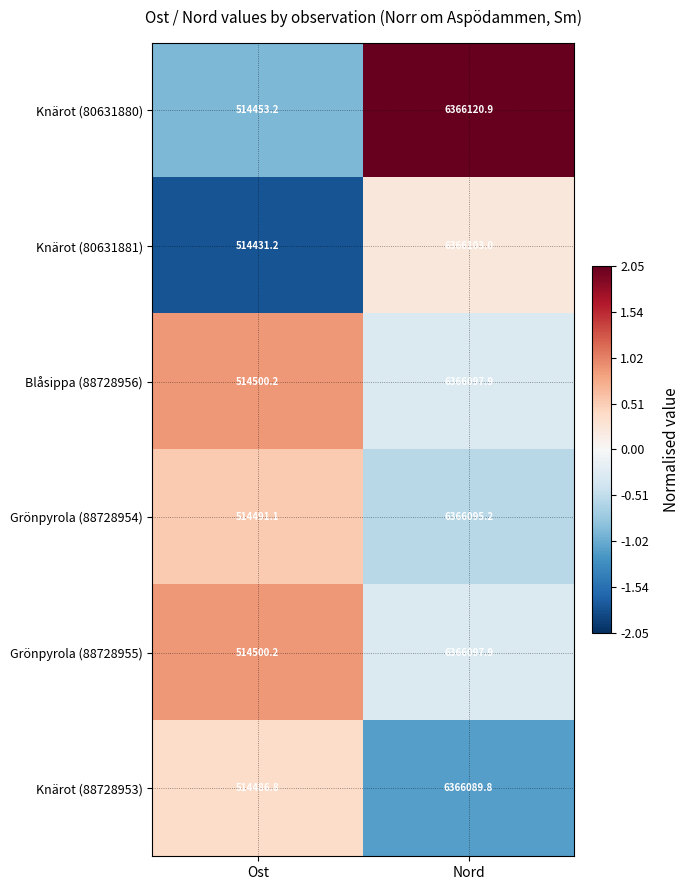

Which label corresponds to the largest value in the chart?

Nord